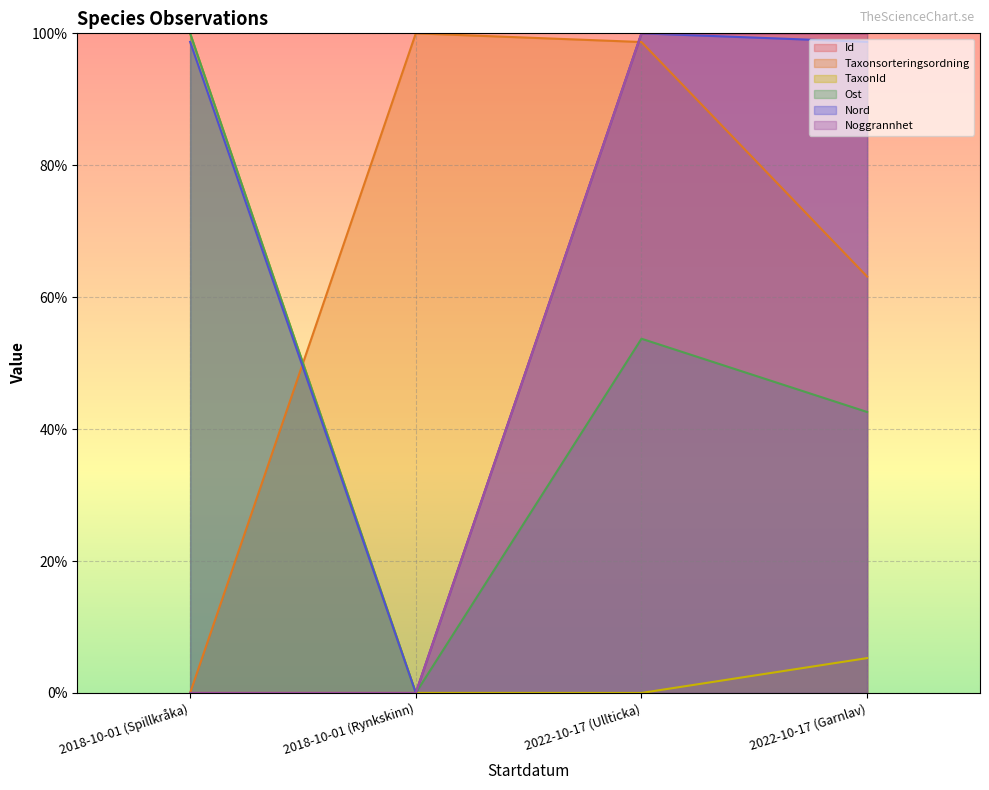

What is the average value of the Noggrannhet series?

50.0